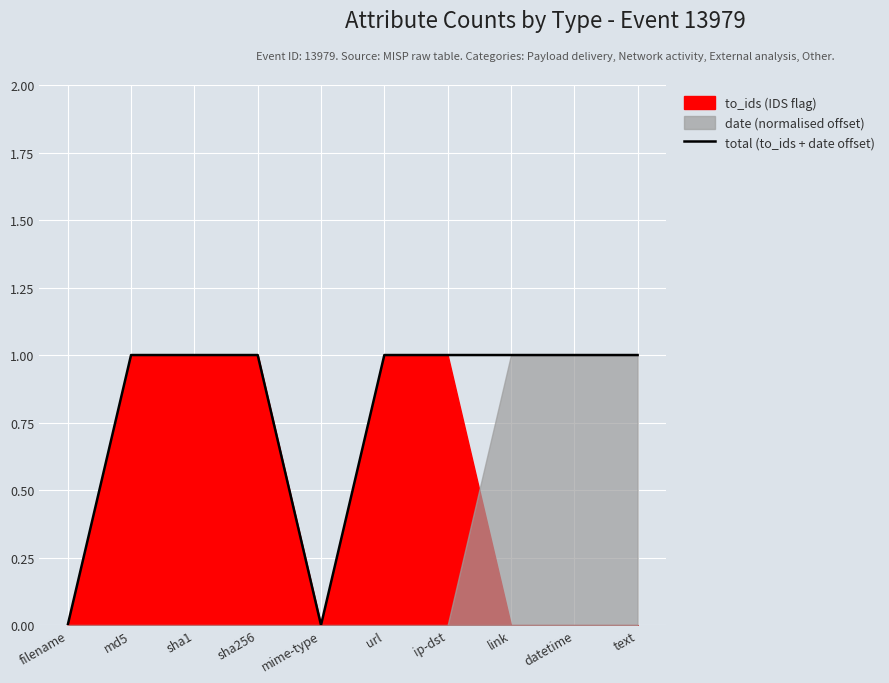

Reading left to right, transcribe all the data shown in this chart.

filename=0	md5=1	sha1=1	sha256=1	mime-type=0	url=1	ip-dst=1	link=1	datetime=1	text=1